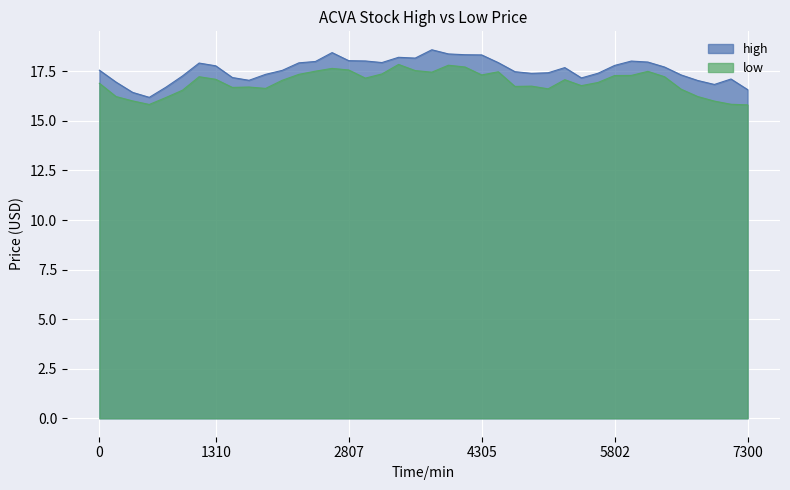

What is the greatest value displayed?

18.6